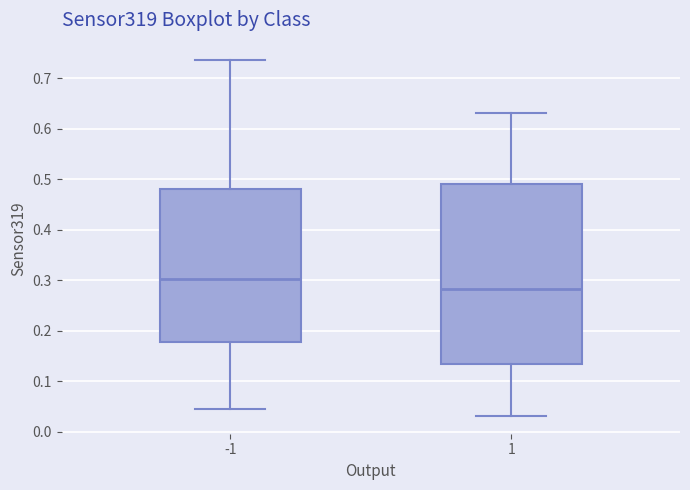

Reading left to right, read every box against the y-axis: the position of its median line, the range the box covers, and the ends of its whiskers. The values are not printed on the chart, so give them approximately, as read against the axis.

-1: median 0.30, box 0.18 to 0.48, whiskers 0.04 to 0.74
1: median 0.28, box 0.13 to 0.49, whiskers 0.03 to 0.63